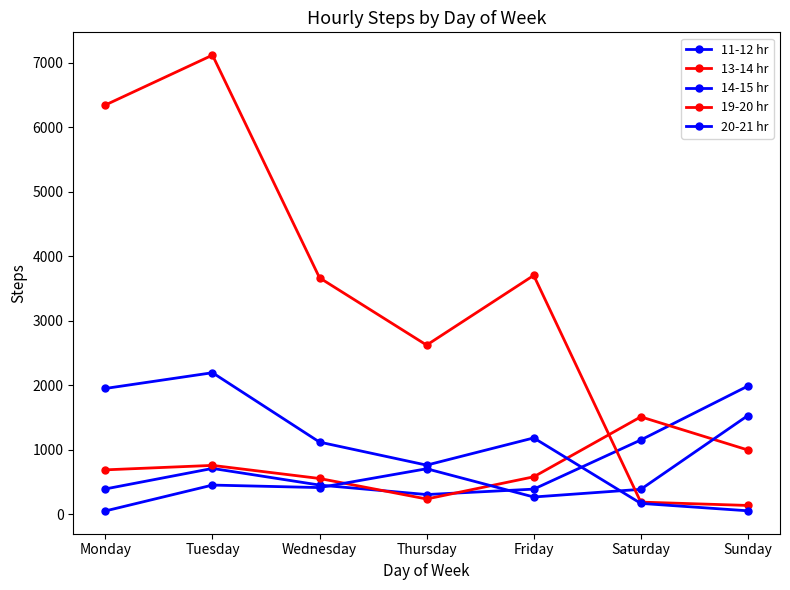

Is it true that 19-20 hr equals 185 at Saturday?

True